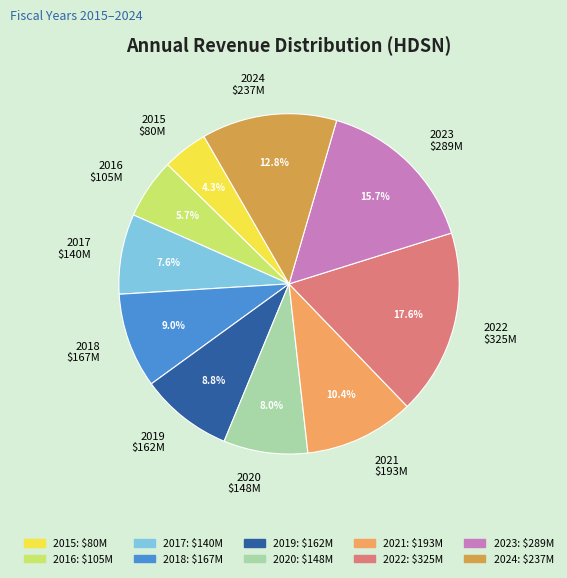

Is it true that 2021 is 1% of the pie?

False